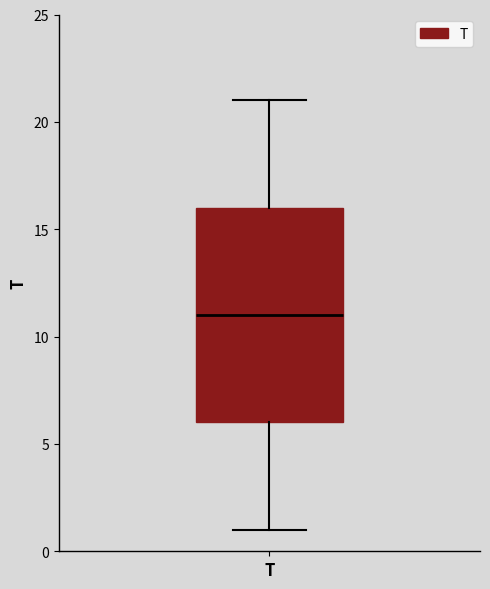

Where is the lower edge of the box for T on the y-axis? The values are not printed on the chart, so give them approximately, as read against the axis.

6